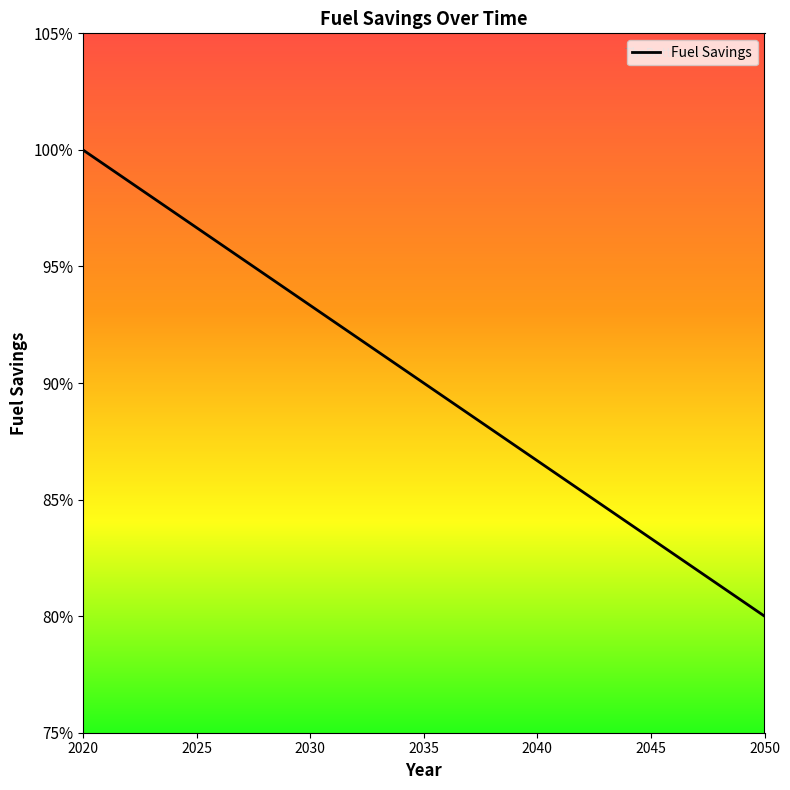

What is the average value?

0.9